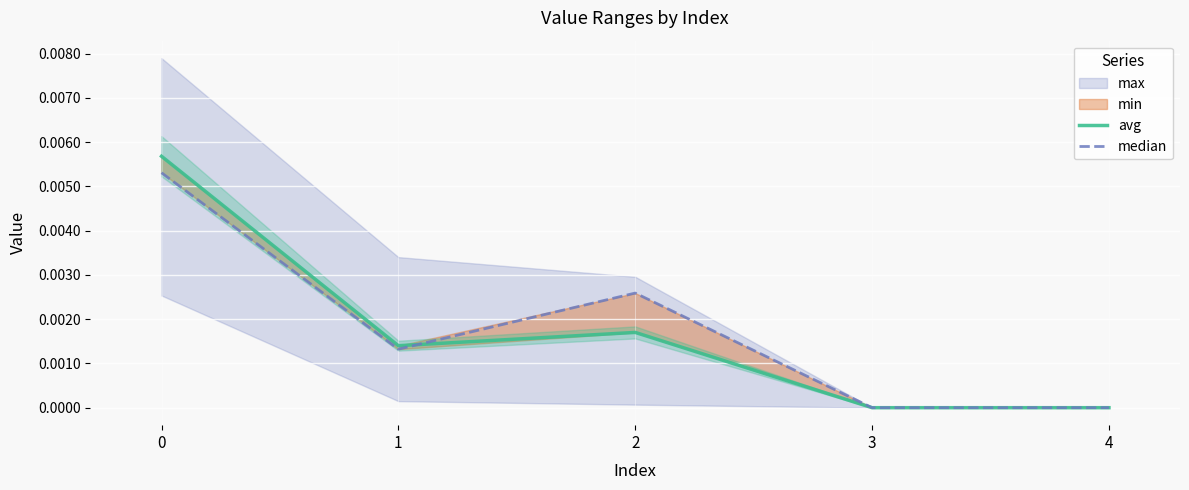

How many data points does each series have?

5